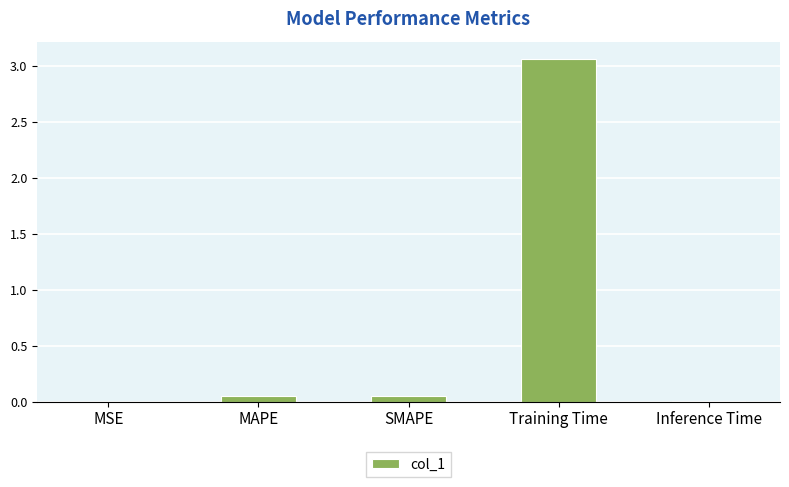

Which has a higher value, Training Time or MAPE?

Training Time